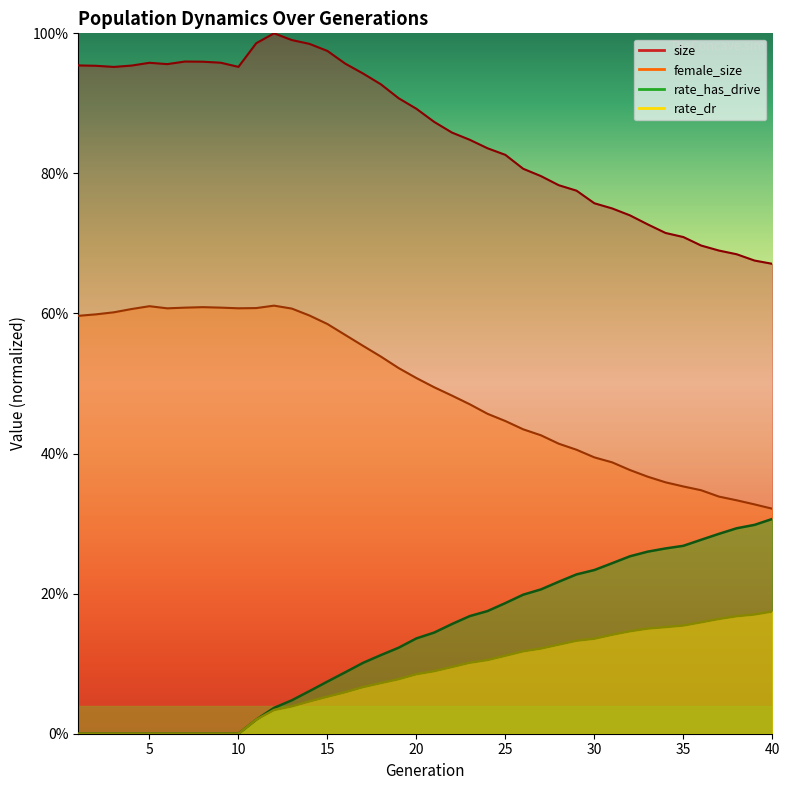

The female_size series shows 0.5 at 22. True or false?

True